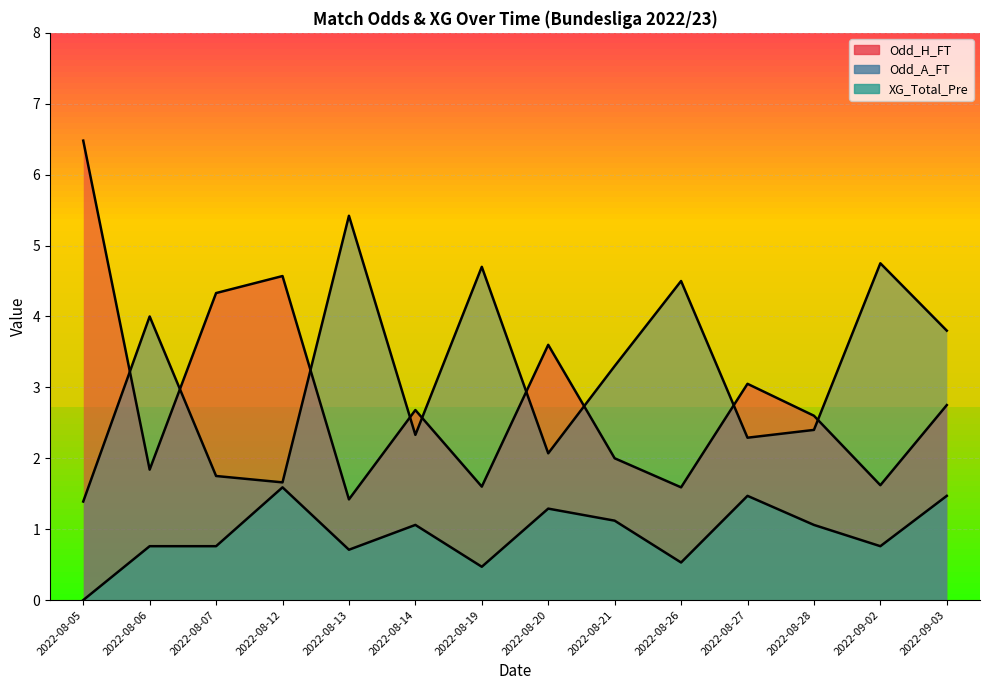

What is the maximum value for Odd_A_FT?

5.4